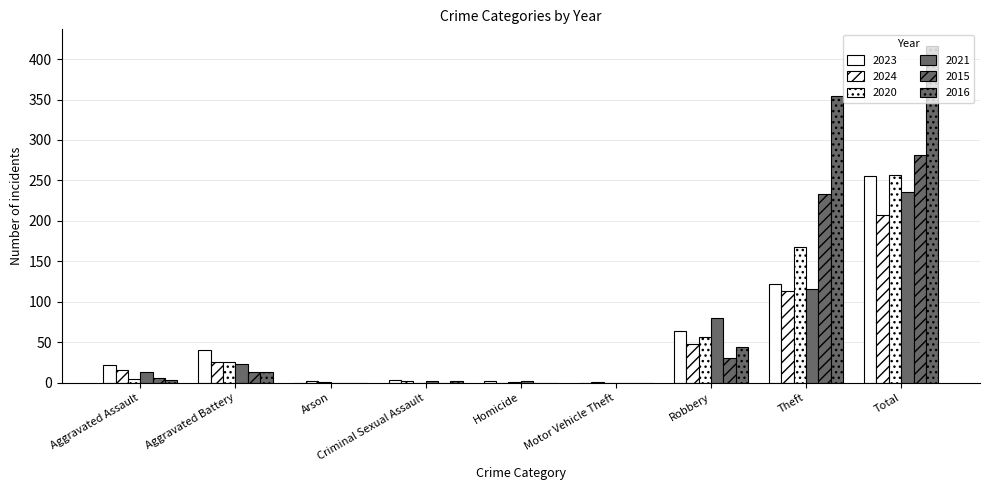

Count the number of categories in the chart.

9